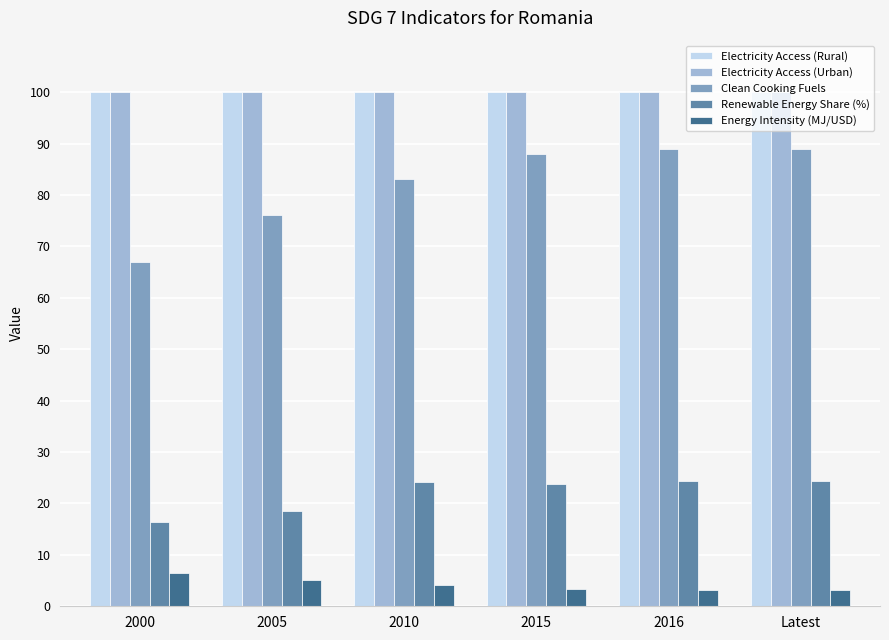

What is the difference between the highest and lowest values at 2010?

95.9